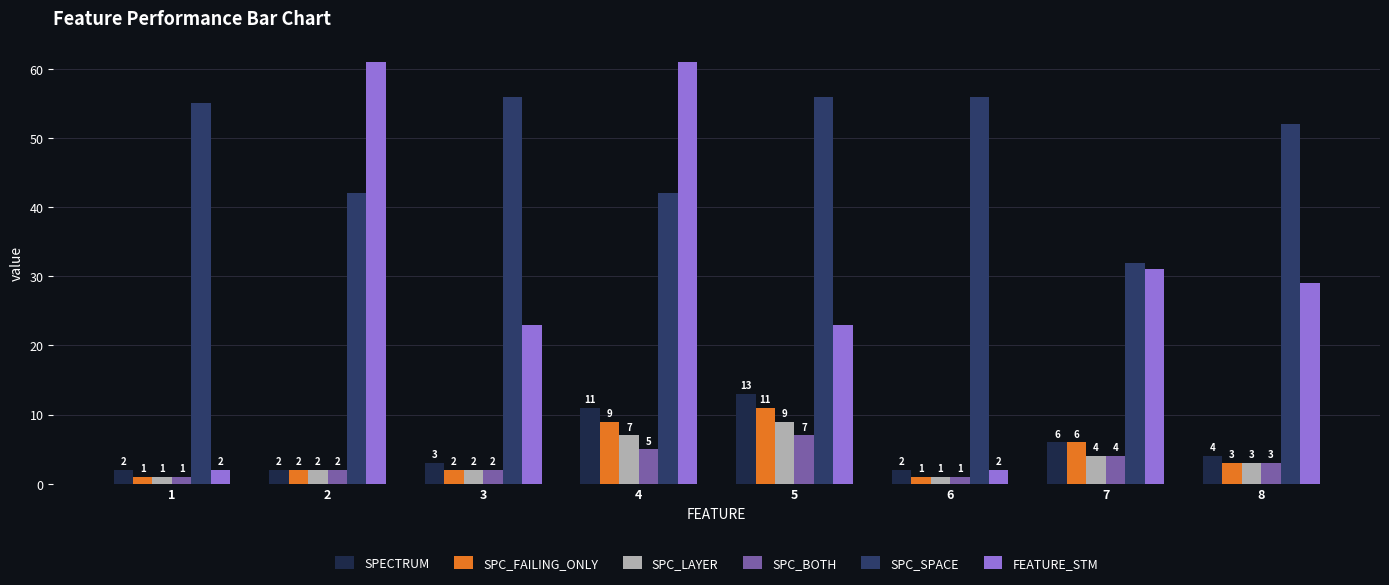

Count the number of categories in the chart.

8